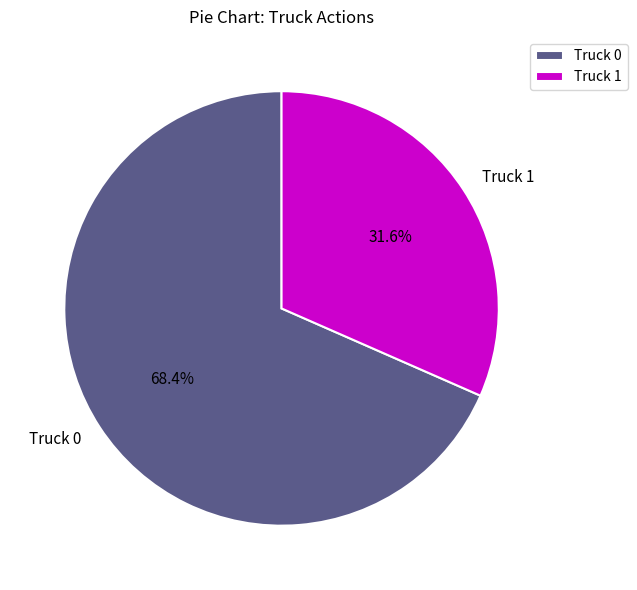

Which slice is the largest?

Truck 0